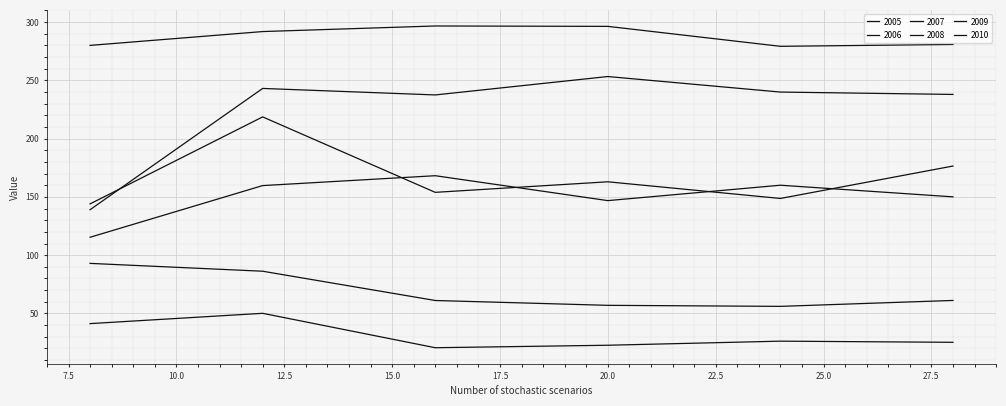

Where does the 2007 series first go above 162?

12